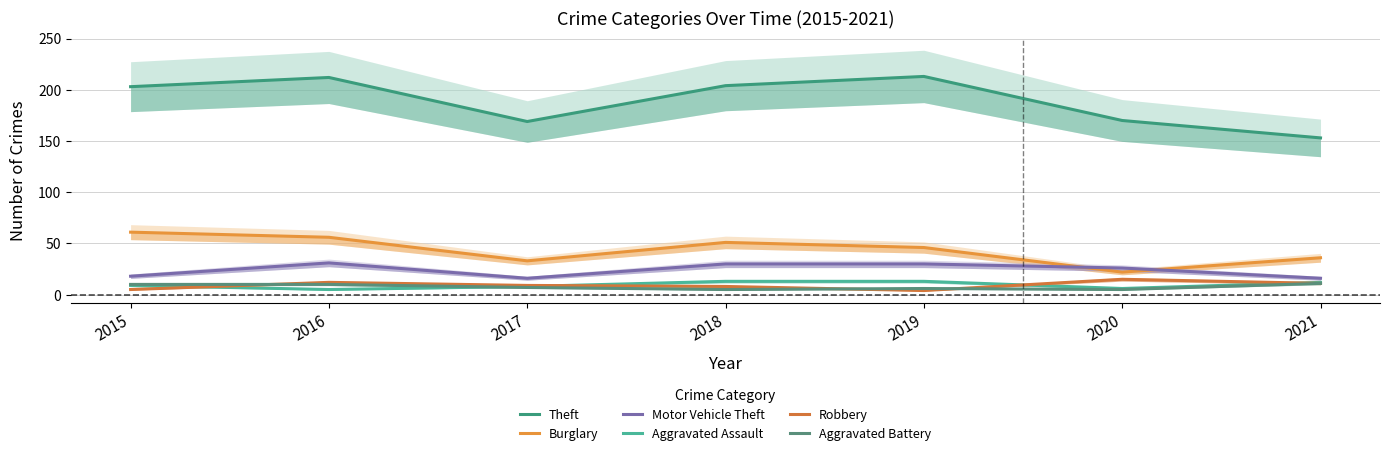

True or false: Aggravated Assault and Aggravated Battery intersect in this chart.

True